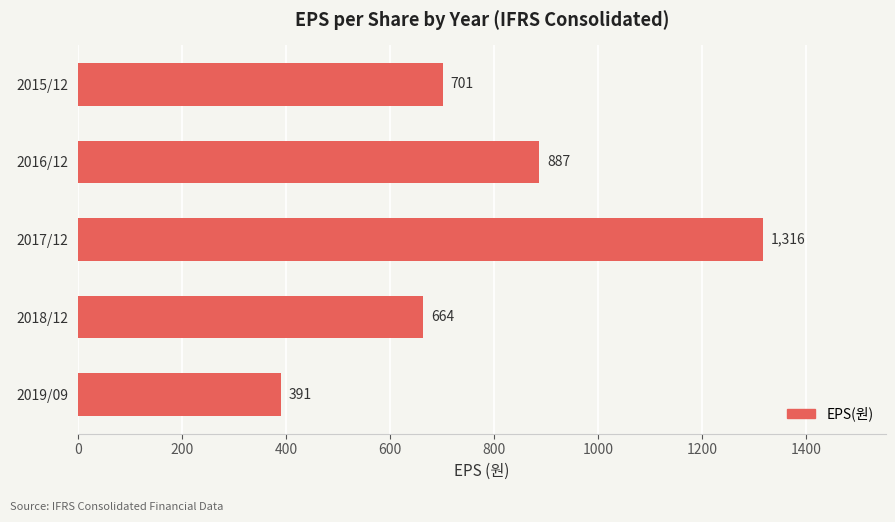

Is it true that the value at 2018/12 is 664?

True